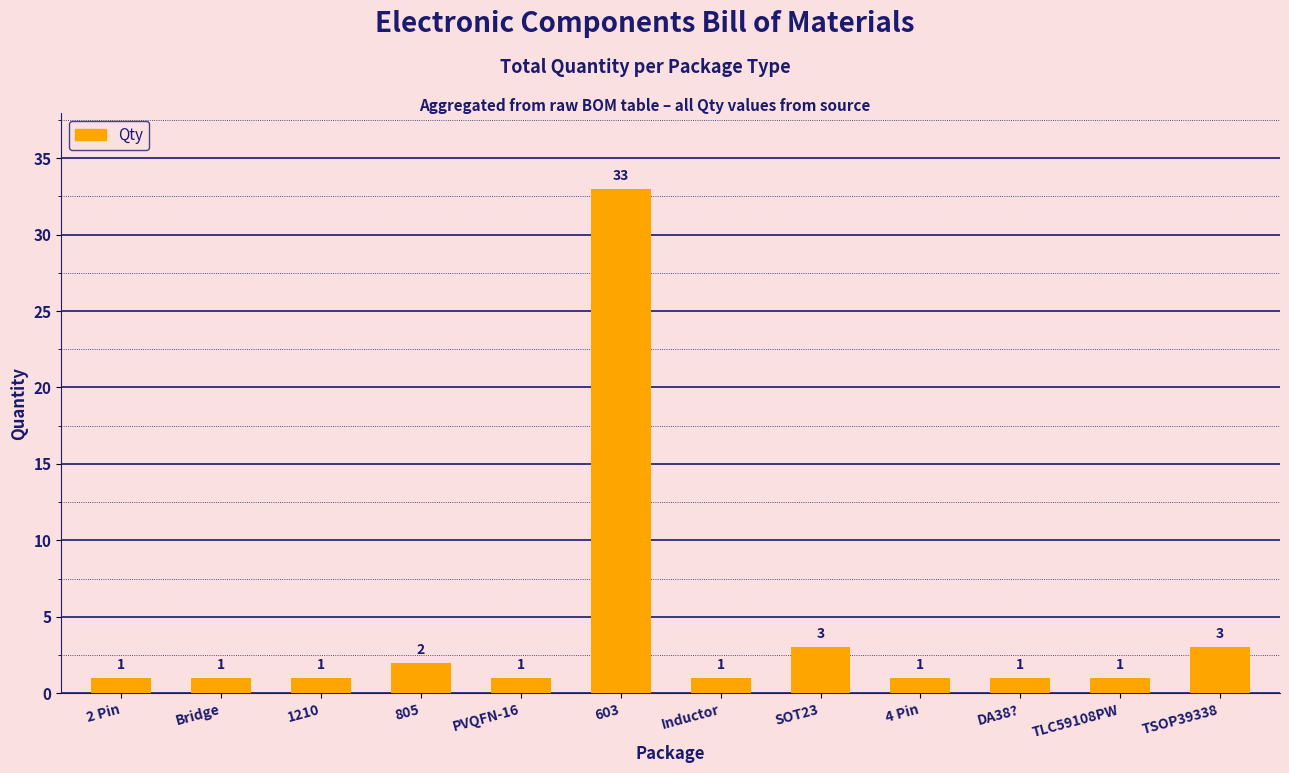

What is the ratio of the value at 4 Pin to the value at 805?

0.5